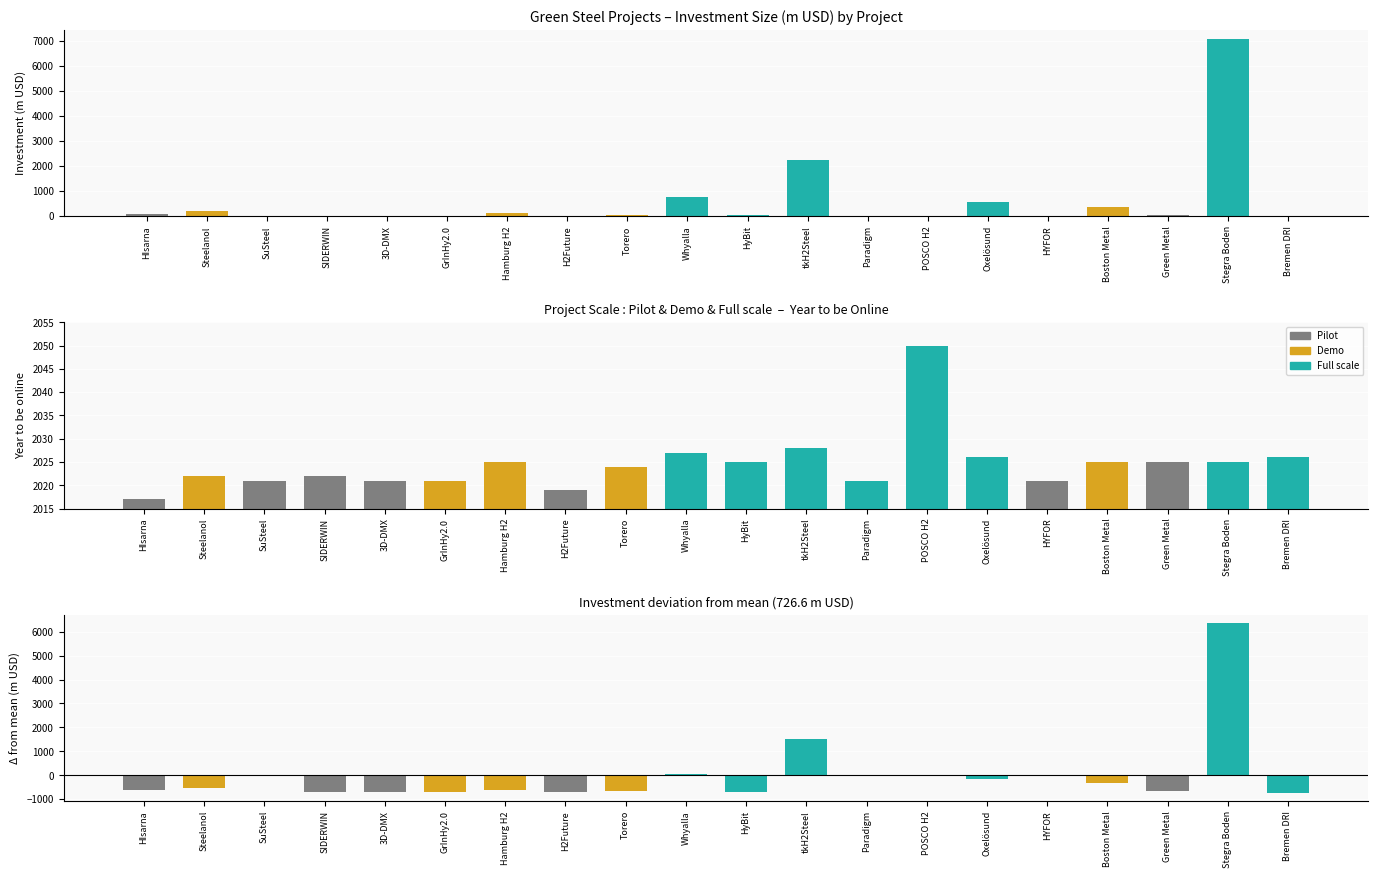

Is it true that Year_online equals 1031.3 at Boston Metal?

False